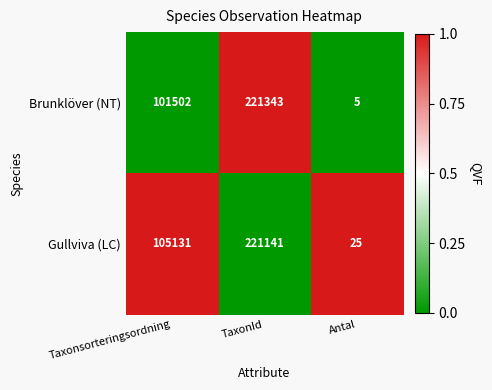

At TaxonId, list the series in order from smallest to largest.

Gullviva (LC), Brunklöver (NT)